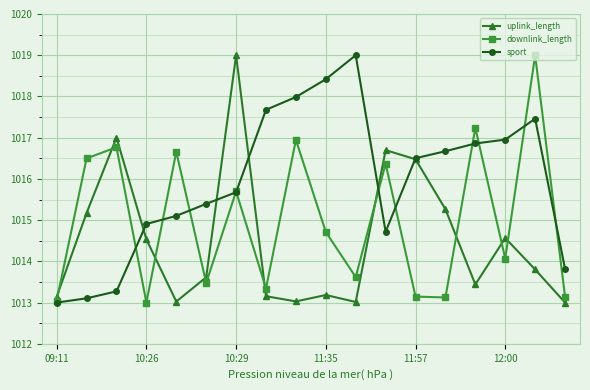

Rank the series by their average value, from lowest to highest.

uplink_length, downlink_length, sport